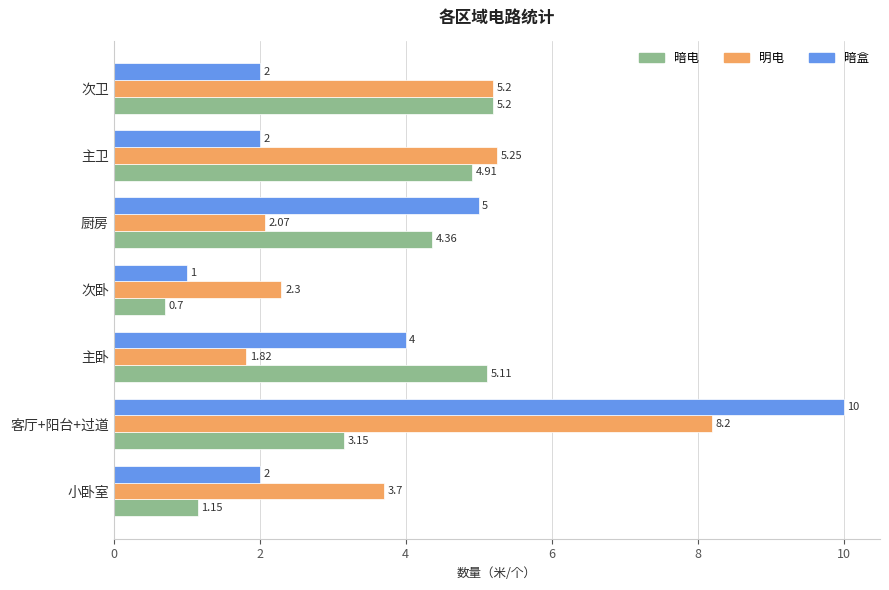

Rank the series by their maximum value, from highest to lowest.

暗盒, 明电, 暗电